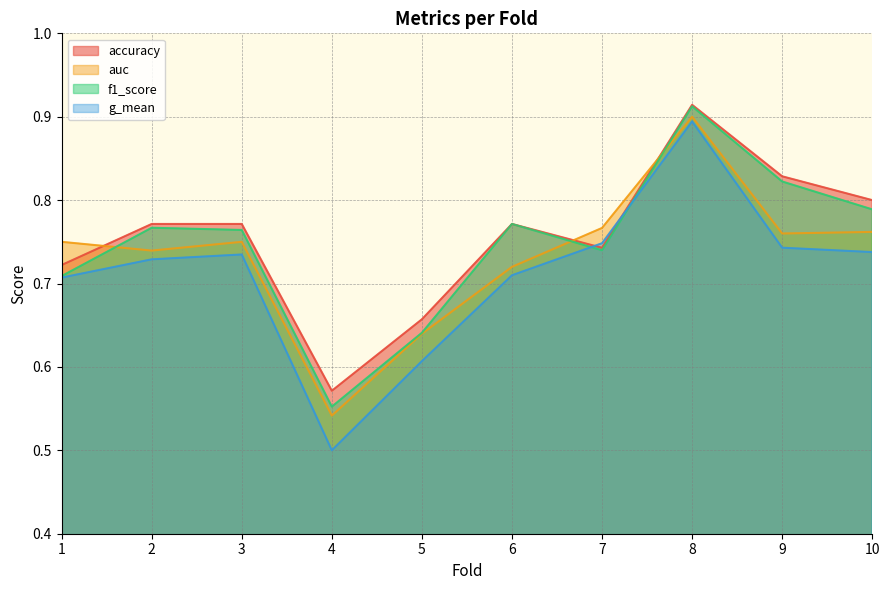

The value of g_mean at 5 is 0.6. True or false?

True